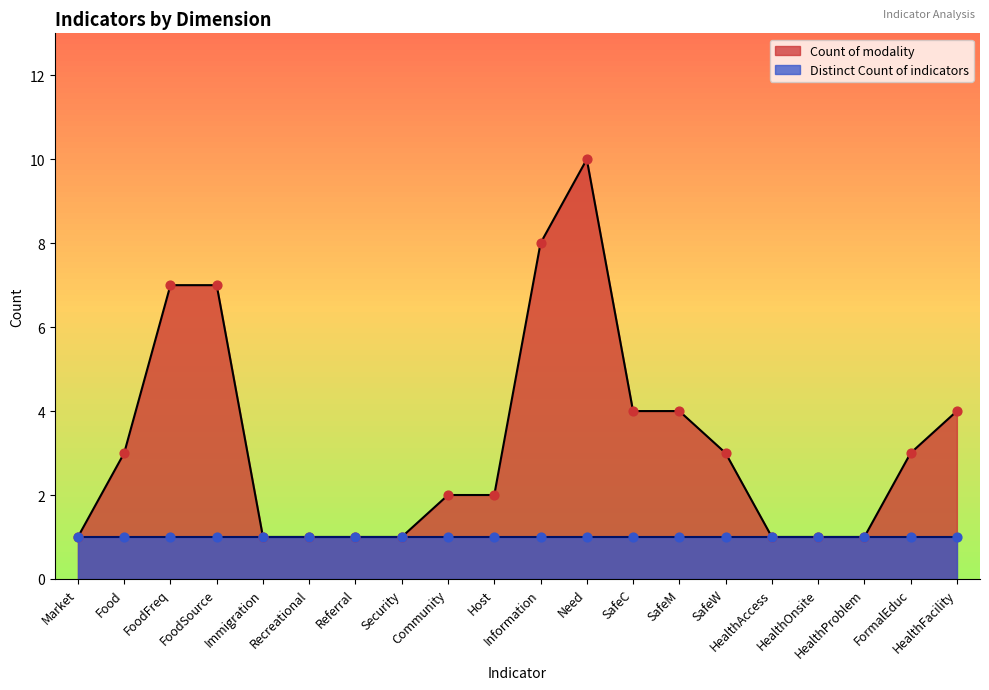

What is the change in value from FoodFreq to Recreational?

-6